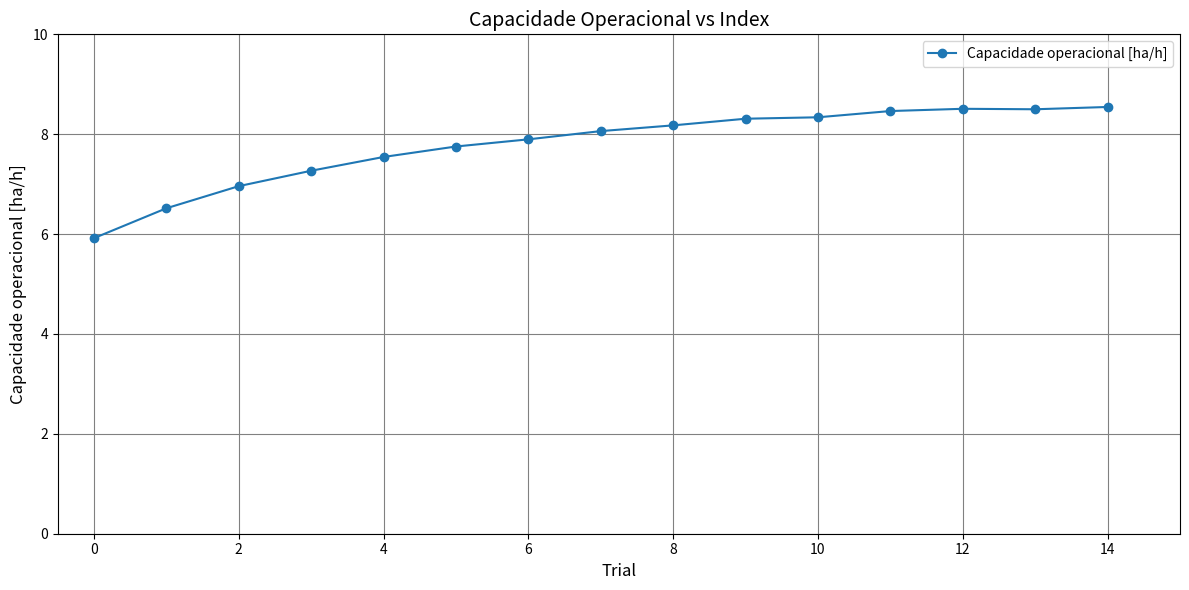

What is the greatest value displayed?

8.5